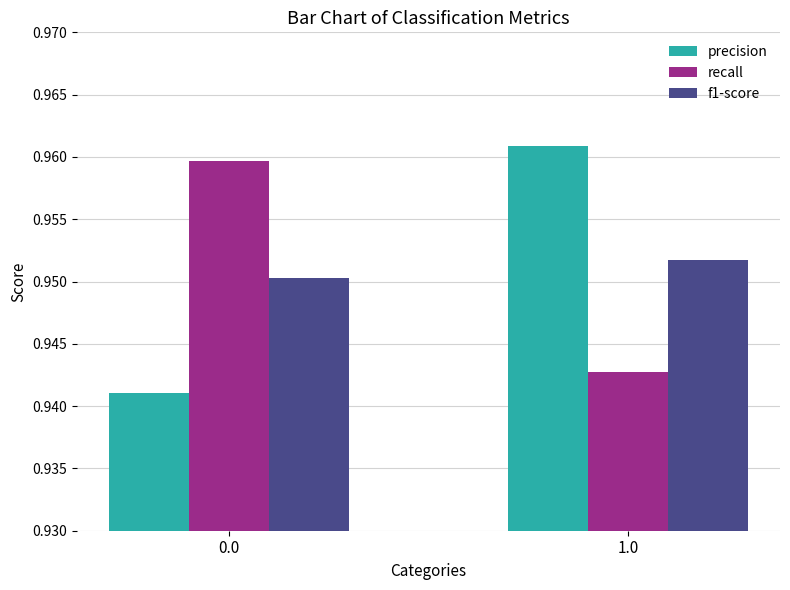

How many bars are there in each group?

3